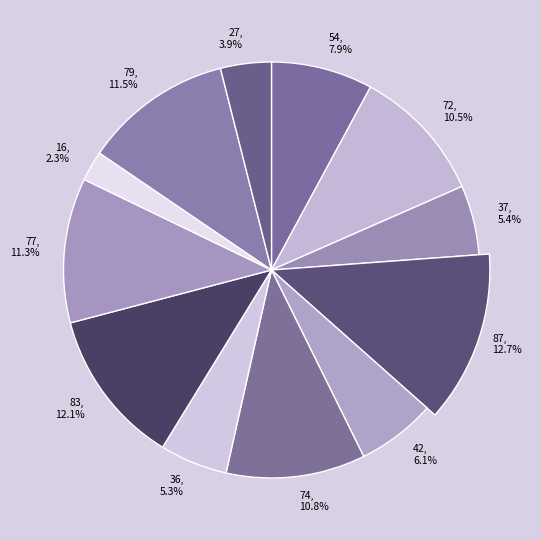

What percentage is the 79 slice, to the nearest percent?

12%